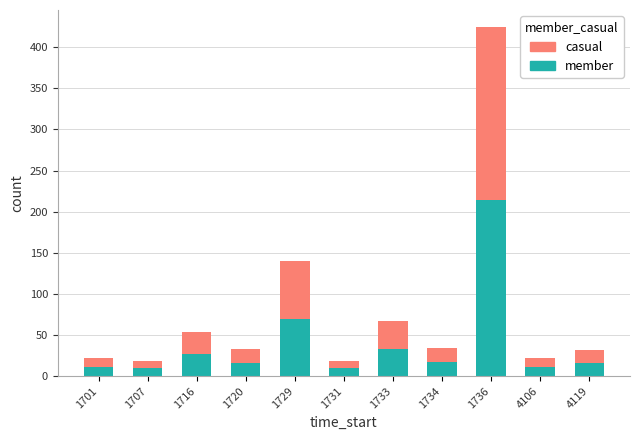

Is it true that member equals 17.1 at 1734?

True